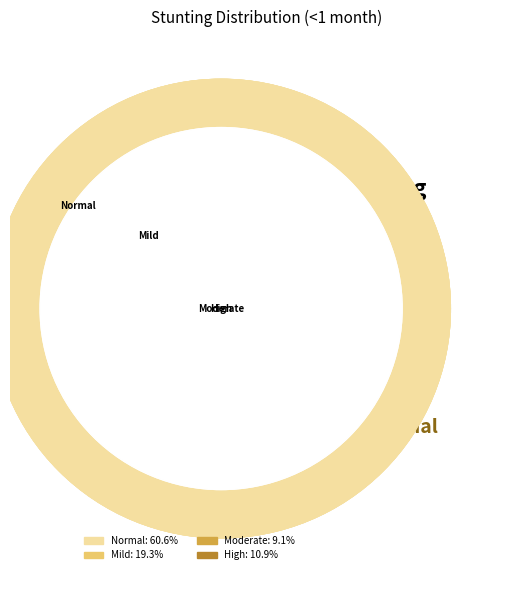

Rank the categories by value from highest to lowest.

Normal (HAZ-score > -1), Mild (HAZ-score between -2 and -1), High (HAZ-score between < -3), Moderate (HAZ-score between -3 and -2)